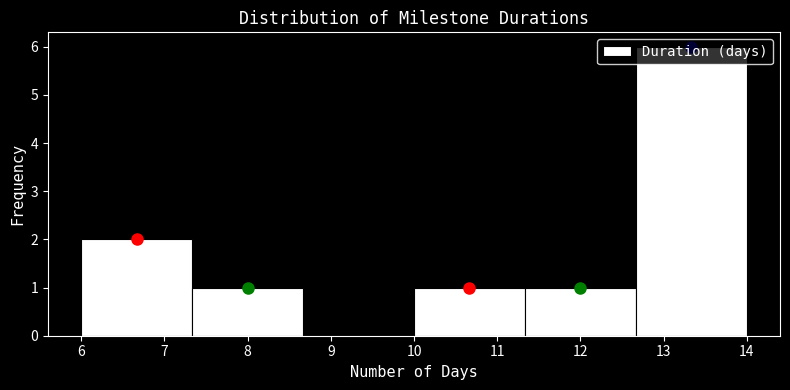

Over which range of the x-axis is the bar tallest?

12.7 to 14.0